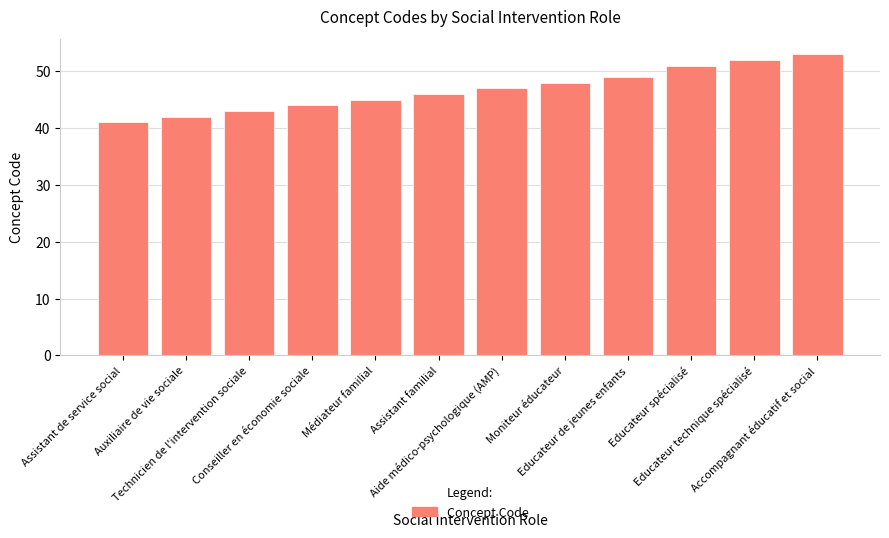

What is the label of the 9th bar from the right?

Conseiller en économie sociale